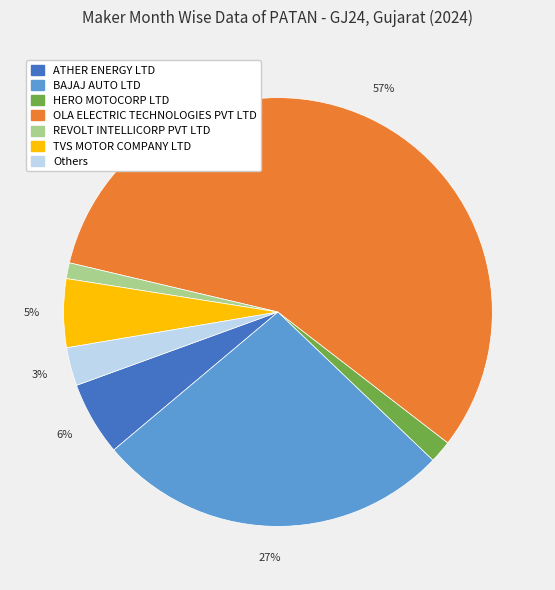

Does any single category account for the majority?

Yes